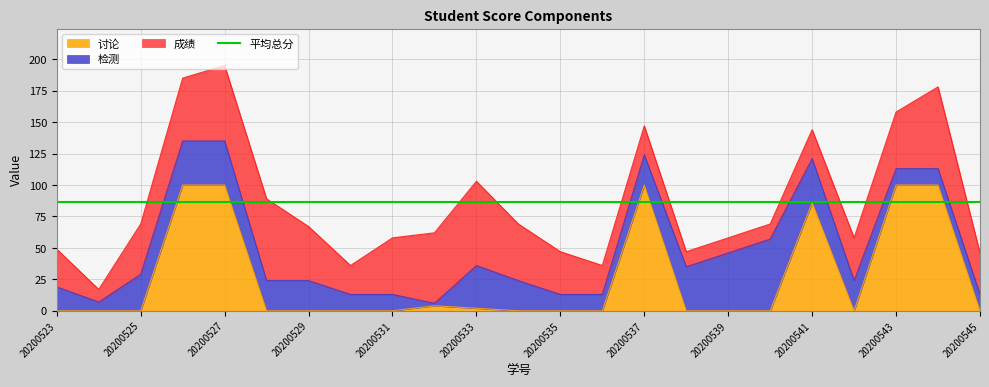

True or false: 成绩 has a value of 23 at 20200541.

True